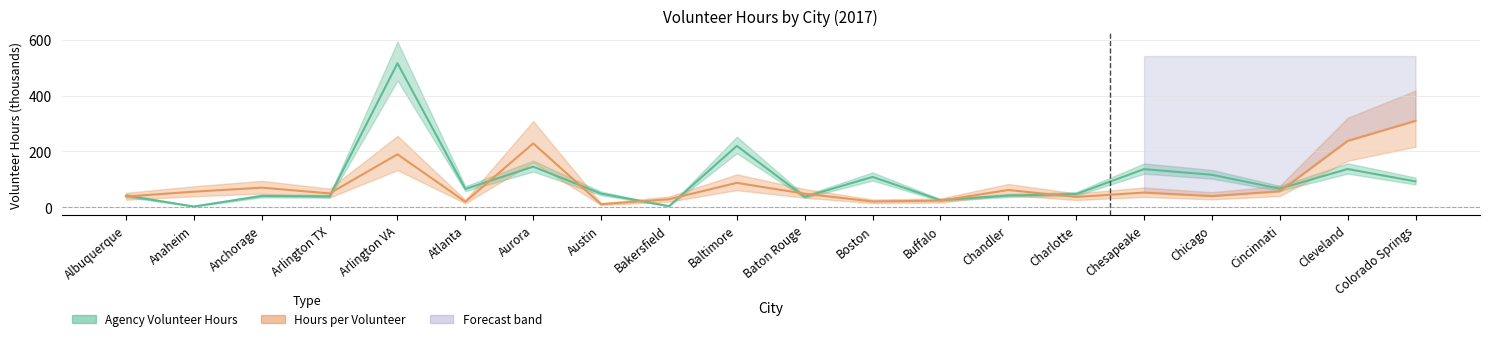

Where is Agency Volunteer Hours nearest to the value 259?

Baltimore